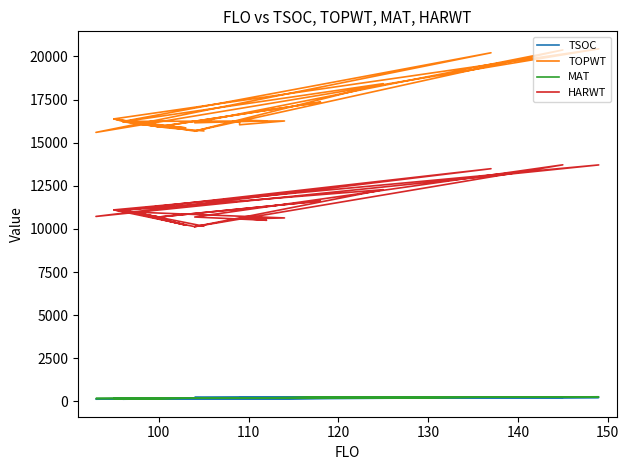

What is the minimum value for TSOC?

127